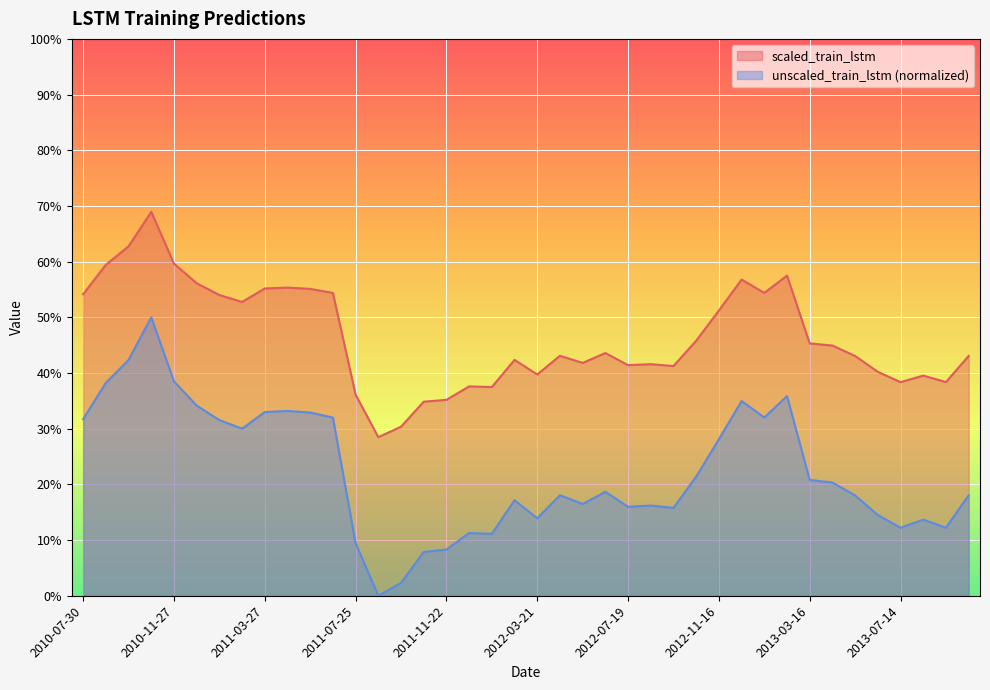

List the labels in order of unscaled_train_lstm value, largest first.

2010-10-28, 2010-09-28, 2010-11-27, 2010-08-29, 2013-02-14, 2012-12-16, 2010-12-27, 2011-04-26, 2011-03-27, 2011-05-26, 2013-01-15, 2011-06-25, 2010-07-30, 2011-01-26, 2011-02-25, 2012-11-16, 2012-10-17, 2013-03-16, 2013-04-15, 2012-06-19, 2012-04-20, 2013-10-12, 2013-05-15, 2012-02-20, 2012-05-20, 2012-08-18, 2012-07-19, 2012-09-17, 2013-06-14, 2012-03-21, 2013-08-13, 2013-09-12, 2013-07-14, 2011-12-22, 2012-01-21, 2011-07-25, 2011-11-22, 2011-10-23, 2011-09-23, 2011-08-24